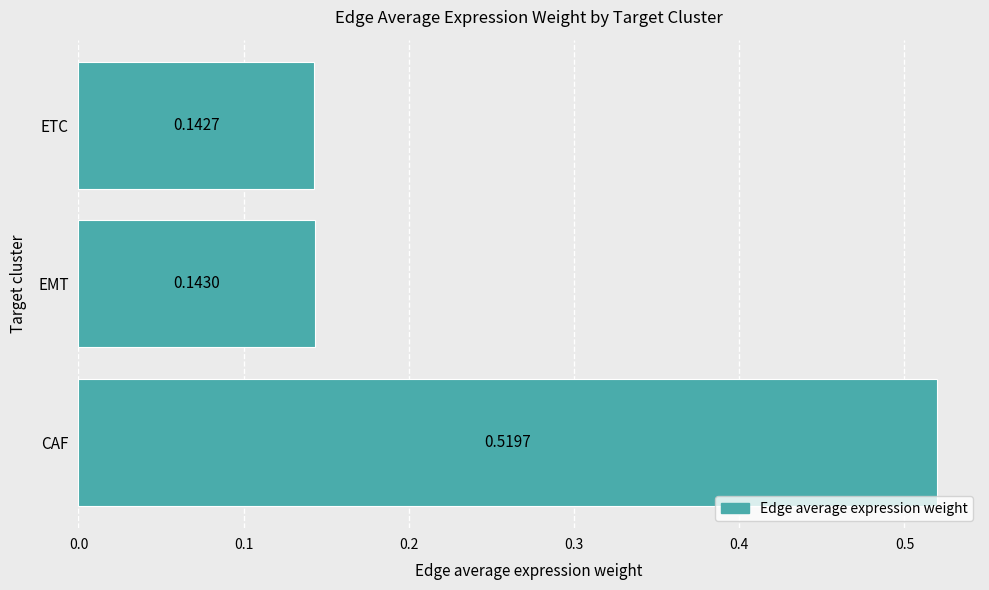

What is the change in value from CAF to ETC?

-0.4